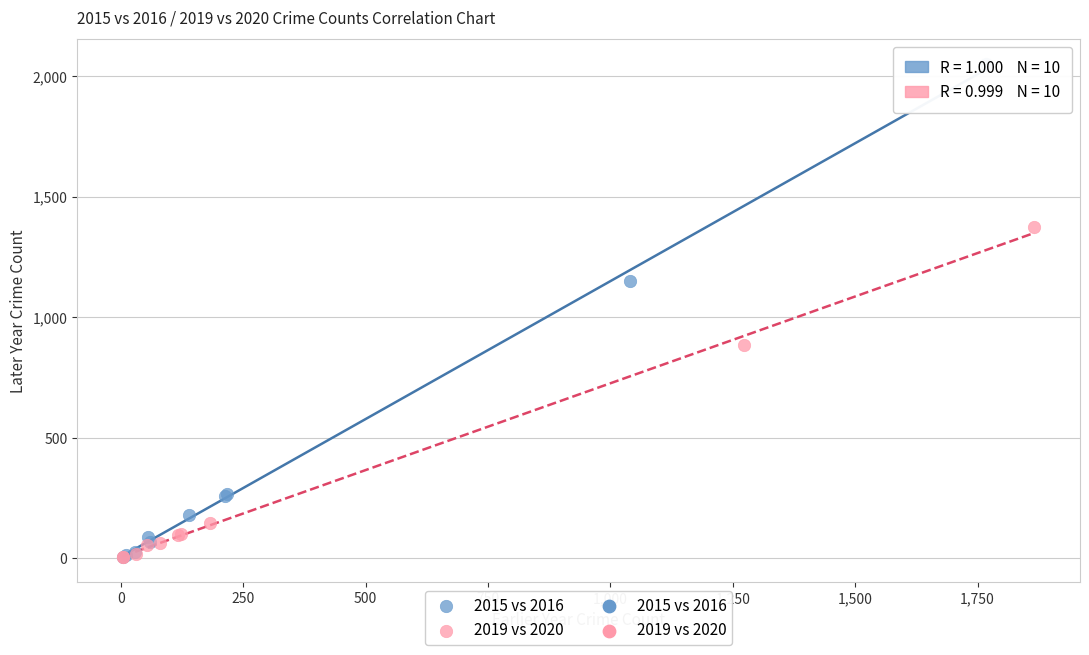

Which series contains the highest Y value?

2015 vs 2016